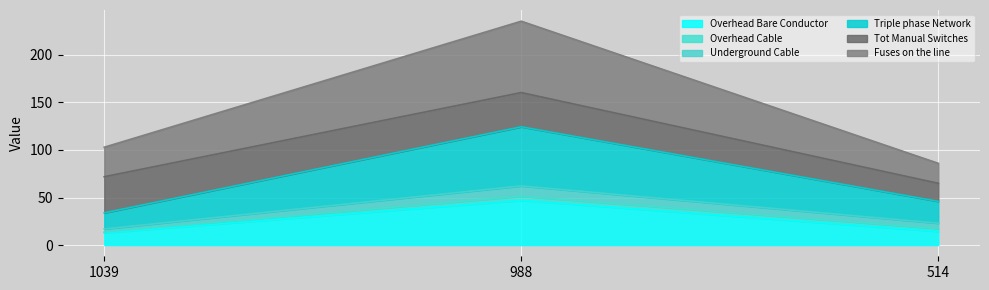

Which series has the largest total across all categories?

Fuses on the line